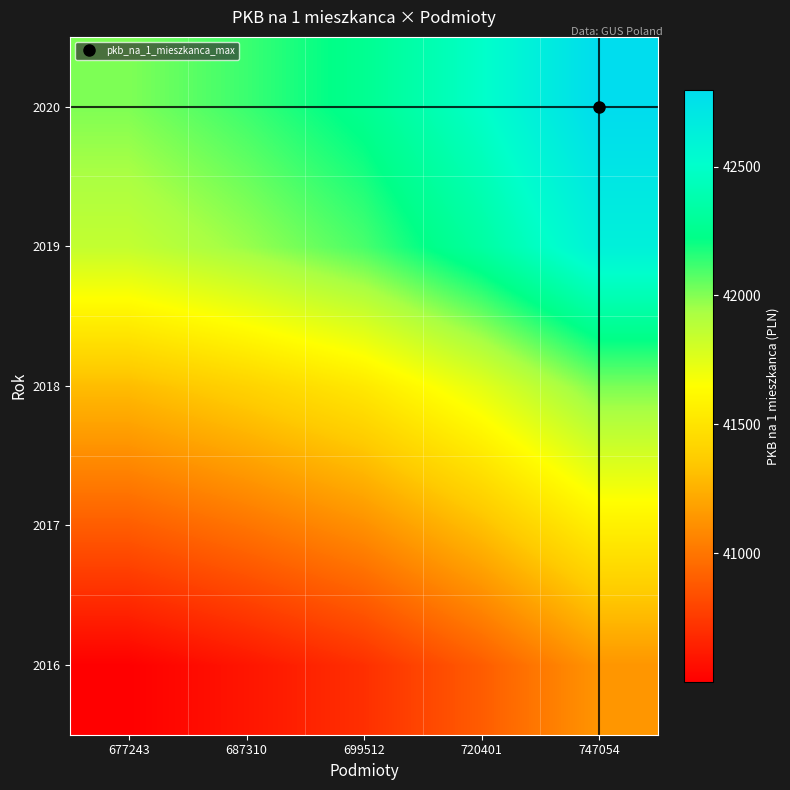

What is the difference between the highest and lowest values at 687310?

1529.9